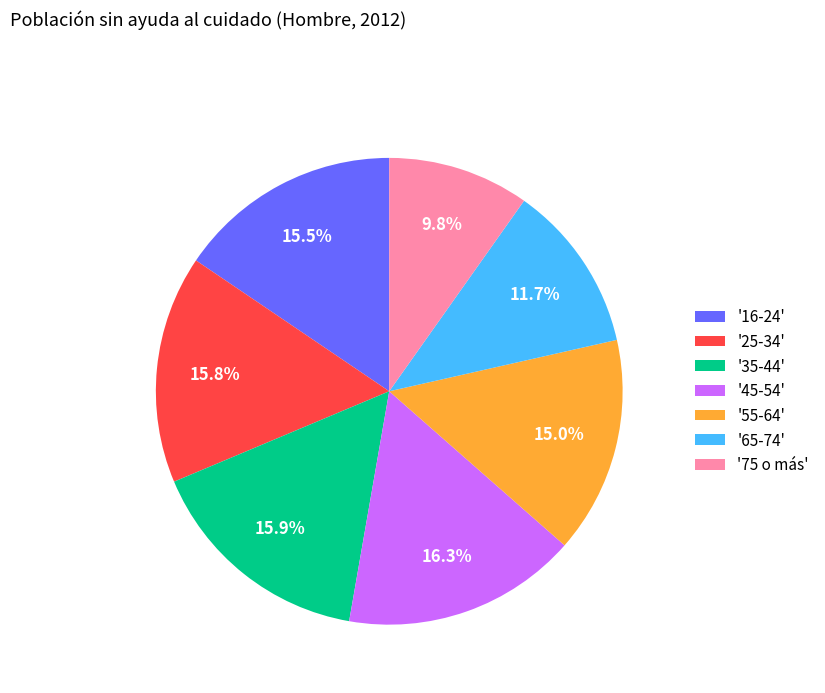

What percentage do '75 o más' and '25-34' together represent?

25.6%